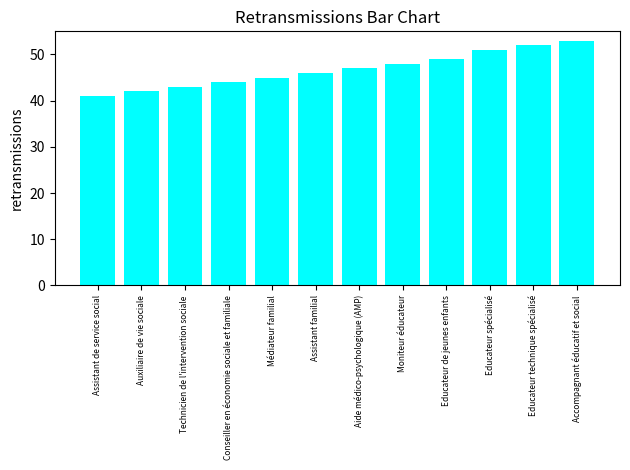

True or false: the data shows 51 at Educateur spécialisé.

True